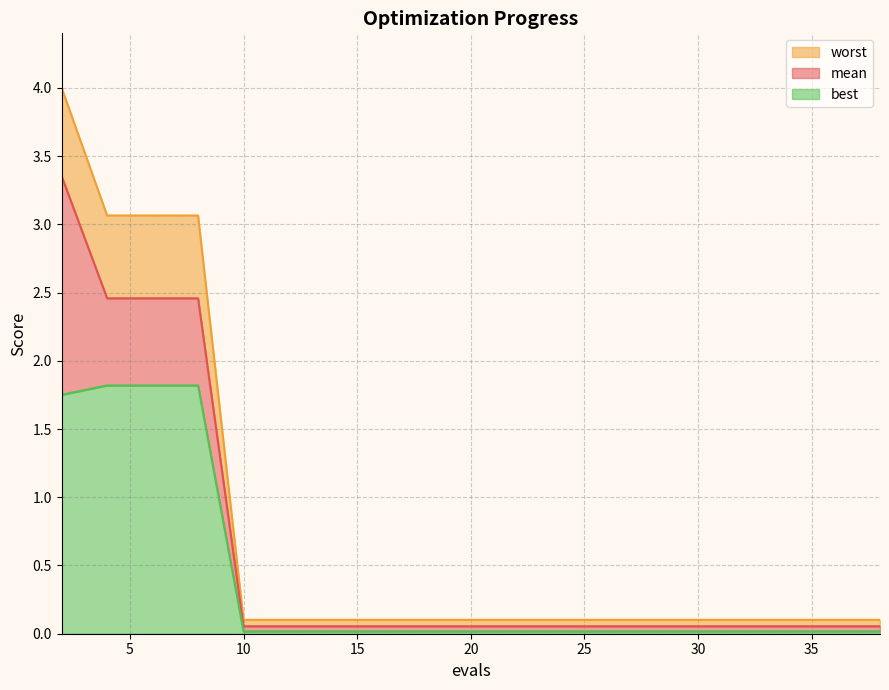

What is the spread (max minus min) of values at 33?

0.1